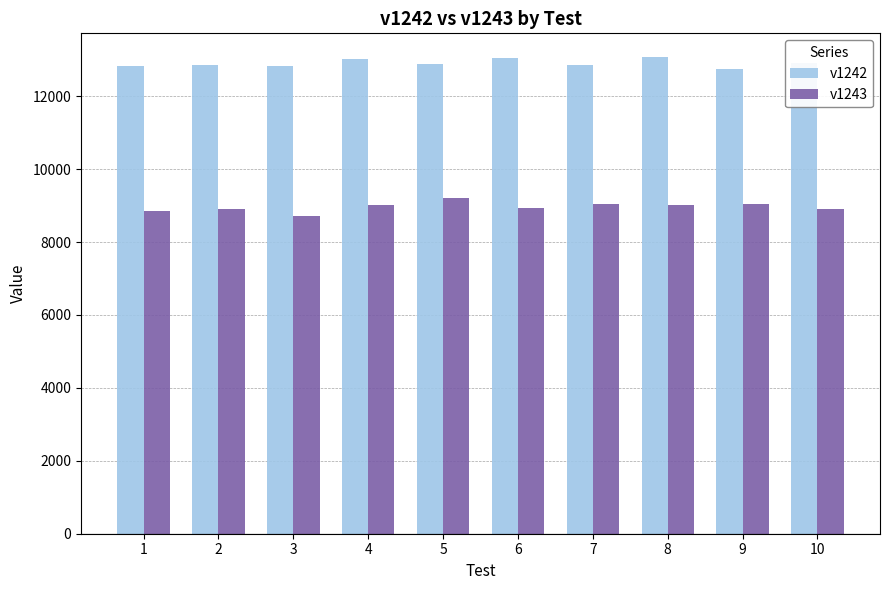

True or false: v1243 has a value of 2902 at 5.

False